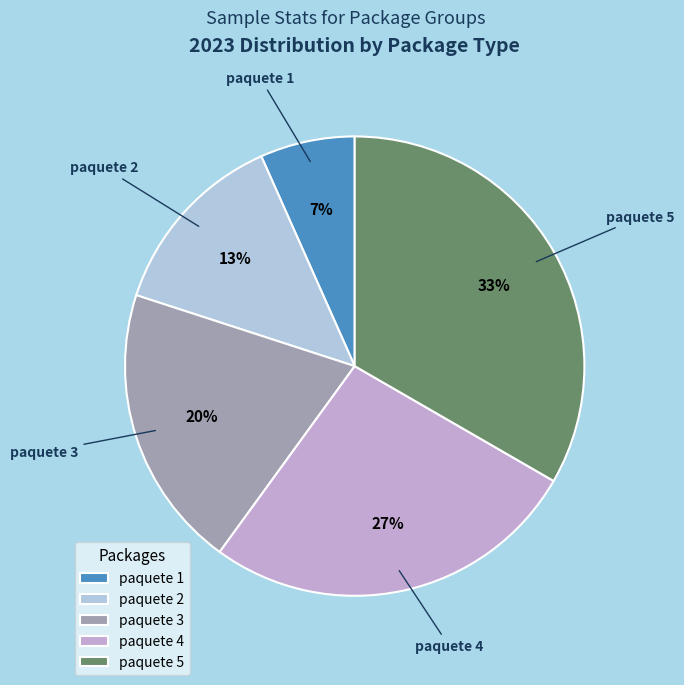

Which slice is the smallest?

paquete 1